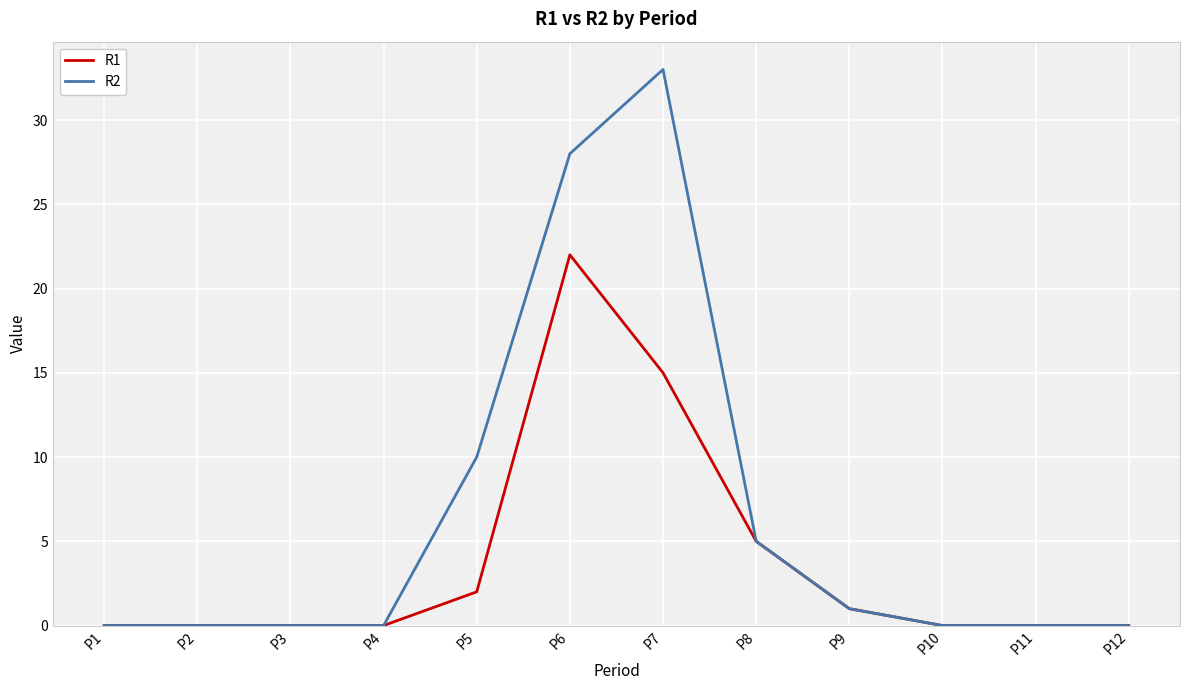

Reading left to right, transcribe all the data shown in this chart.

R1: 0	0	0	0	2	22	15	5	1	0	0	0
R2: 0	0	0	0	10	28	33	5	1	0	0	0